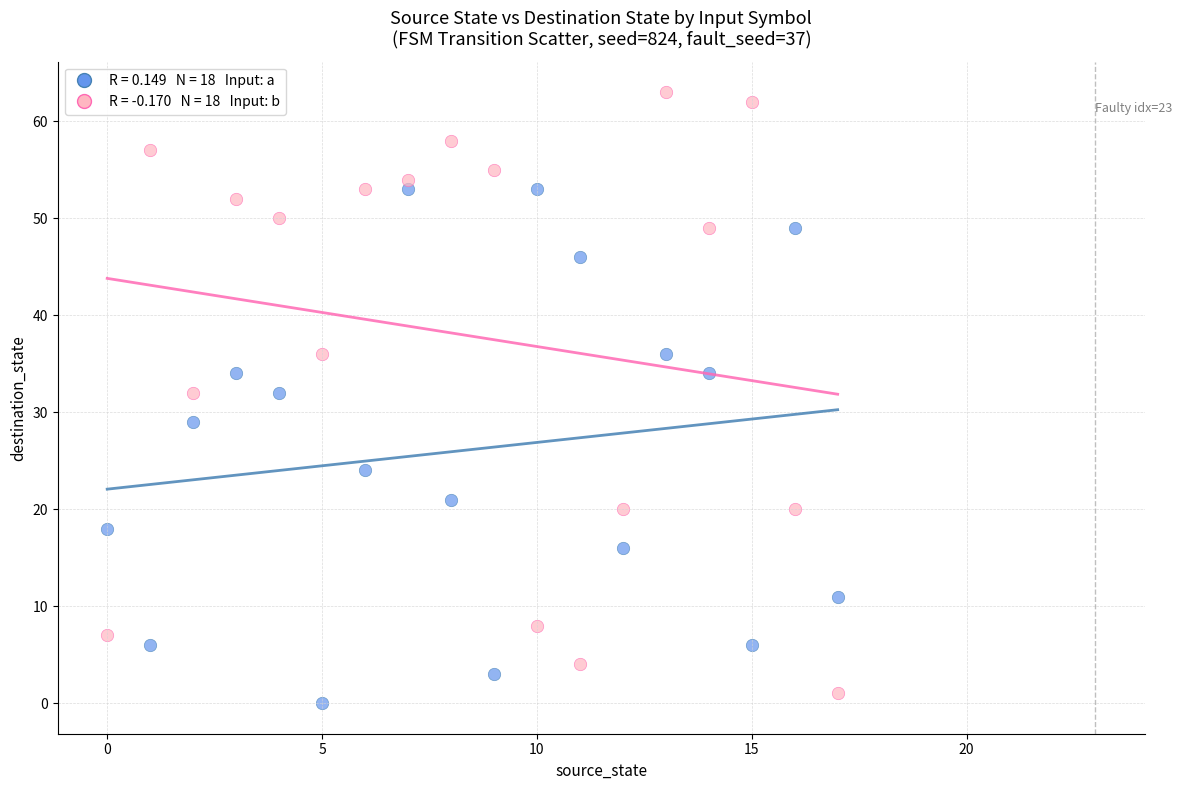

How many points are shown in the scatter plot?

36